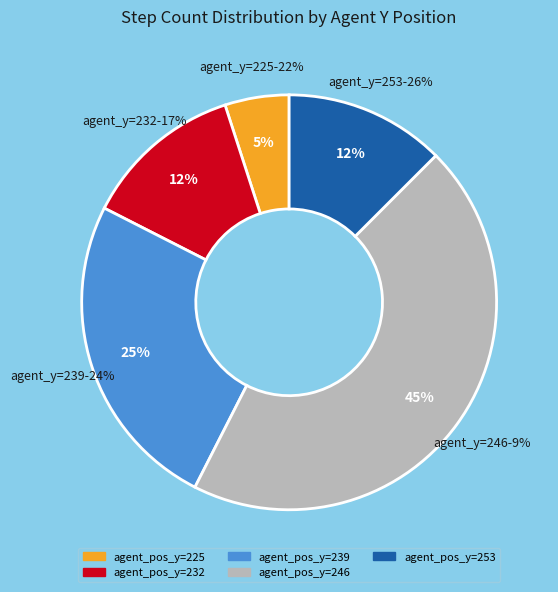

Do 239 and 253 together represent more than half of the pie?

No